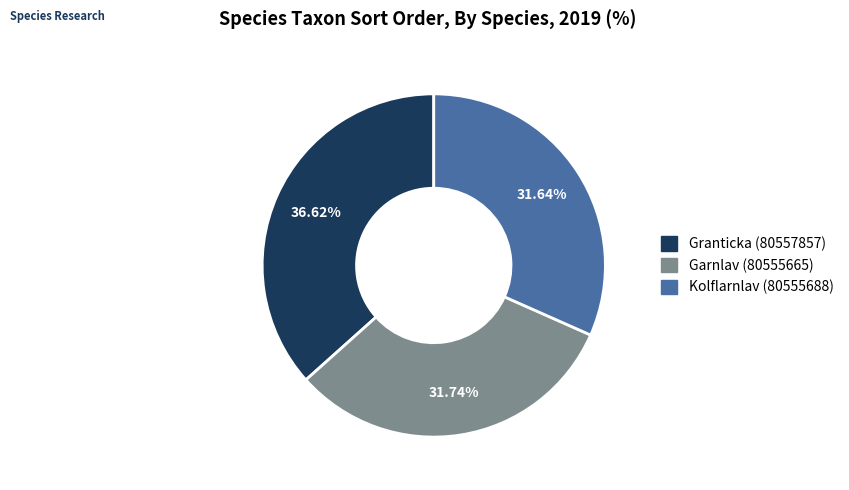

Is there any slice that represents more than half of the pie?

No